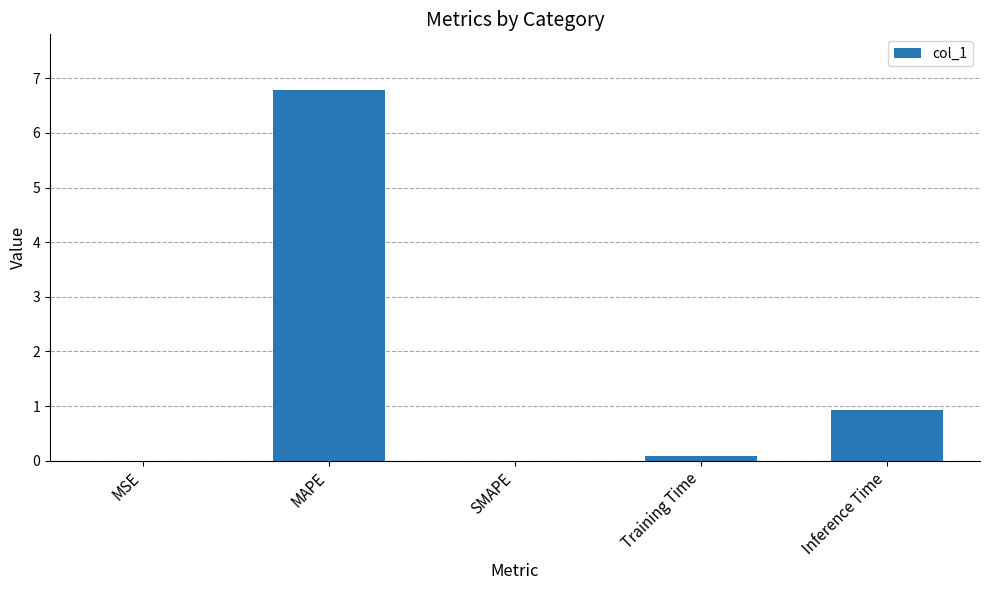

What is the greatest value displayed?

6.8